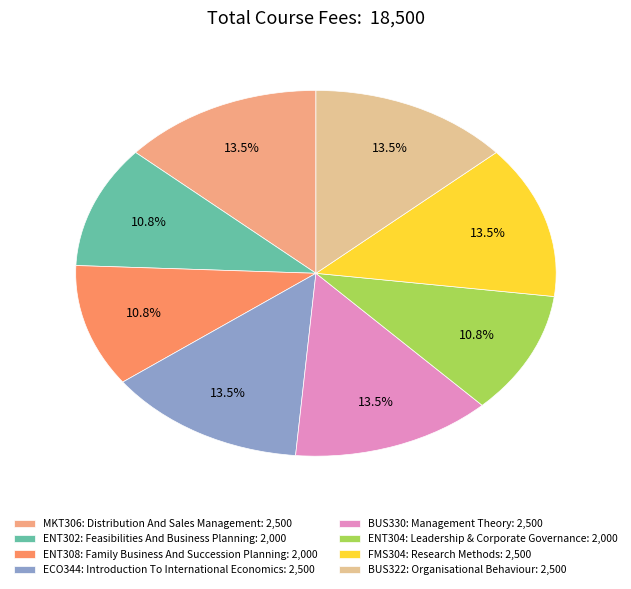

What portion of the pie excludes ENT302: Feasibilities And Business Planning?

89.2%